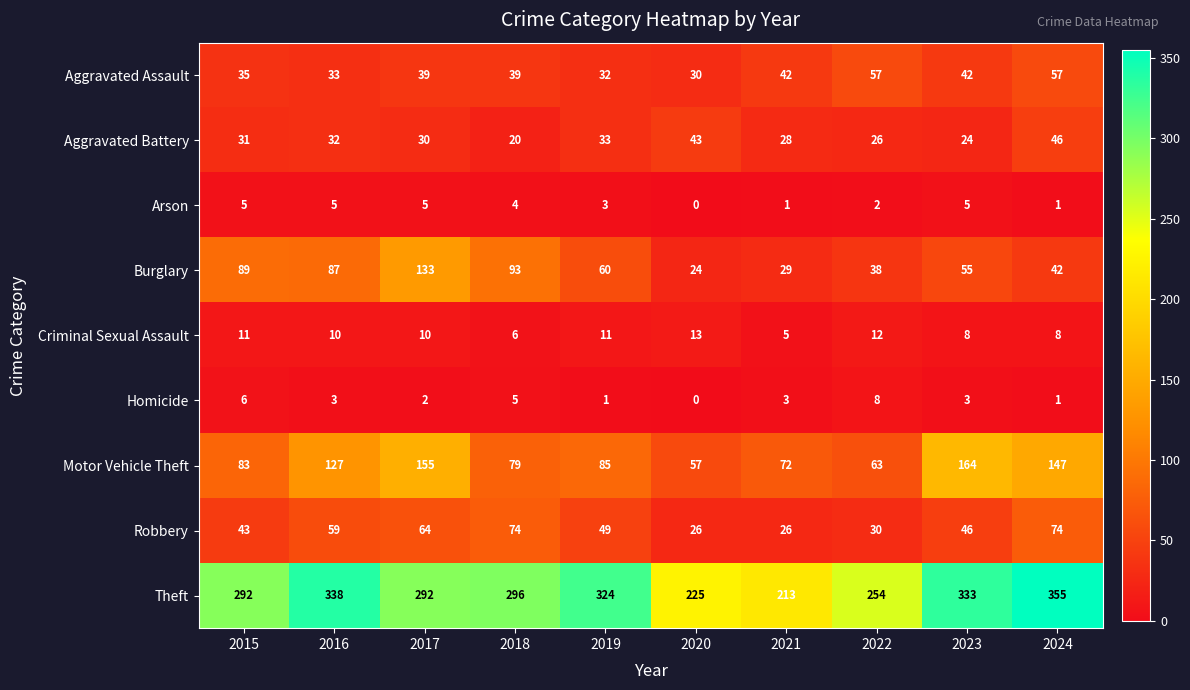

Between 2015 and 2021, which series saw the biggest shift?

Theft